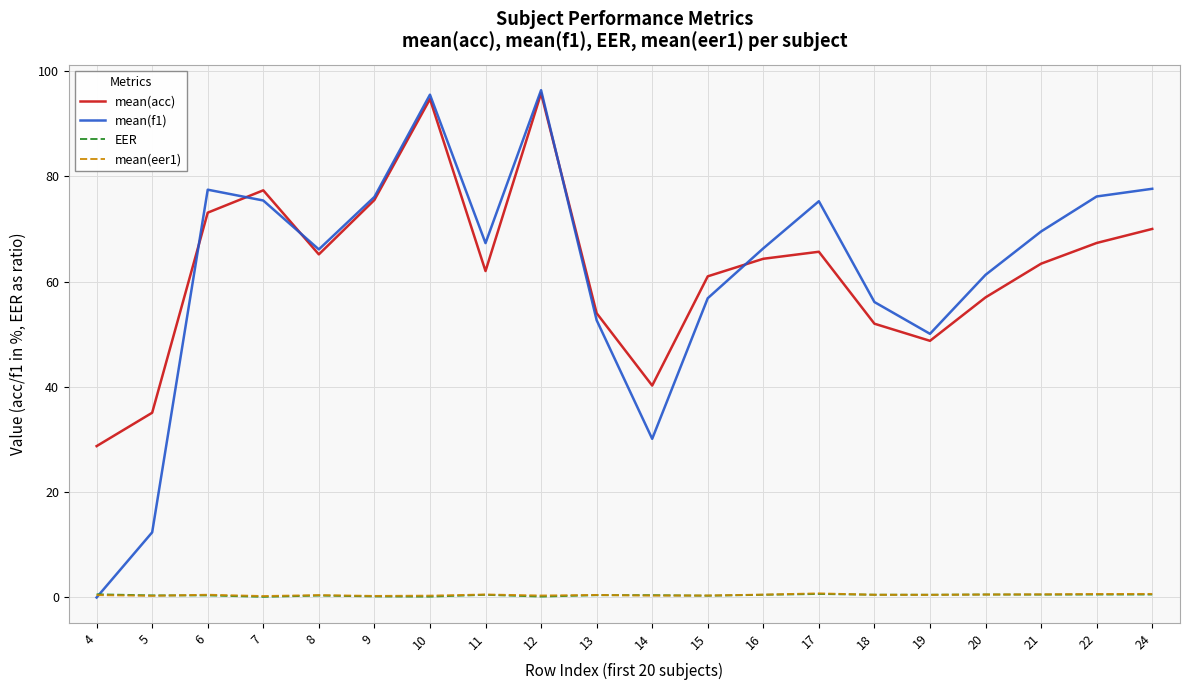

Does the chart display data point markers on the line(s)?

No